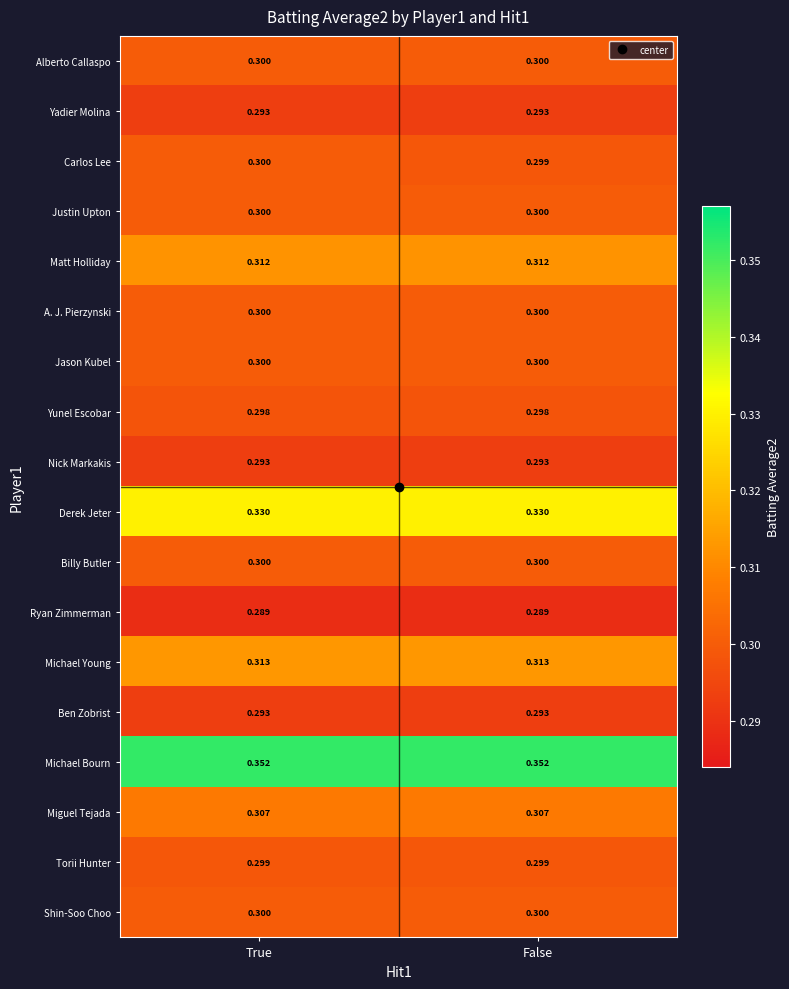

Which series has the largest total across all categories?

Michael Bourn